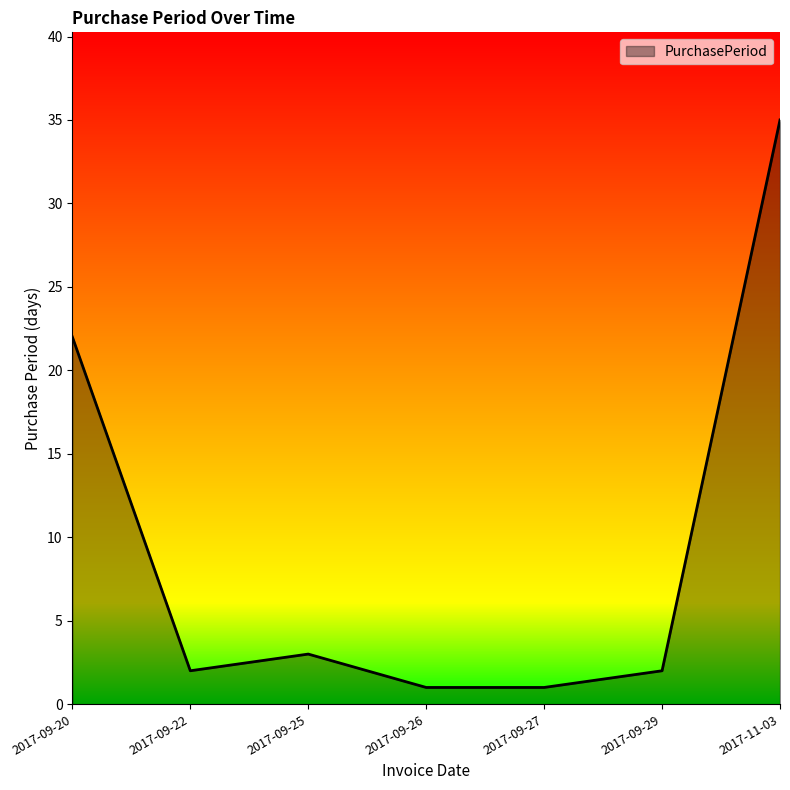

Which label corresponds to the largest value in the chart?

2017-11-03